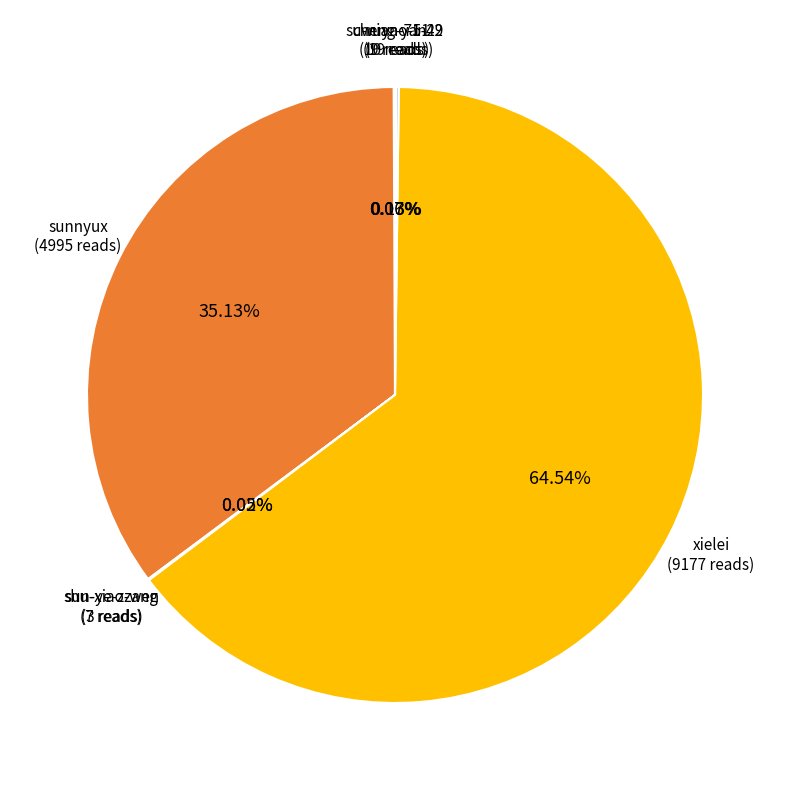

What is the largest slice in the pie chart?

xielei